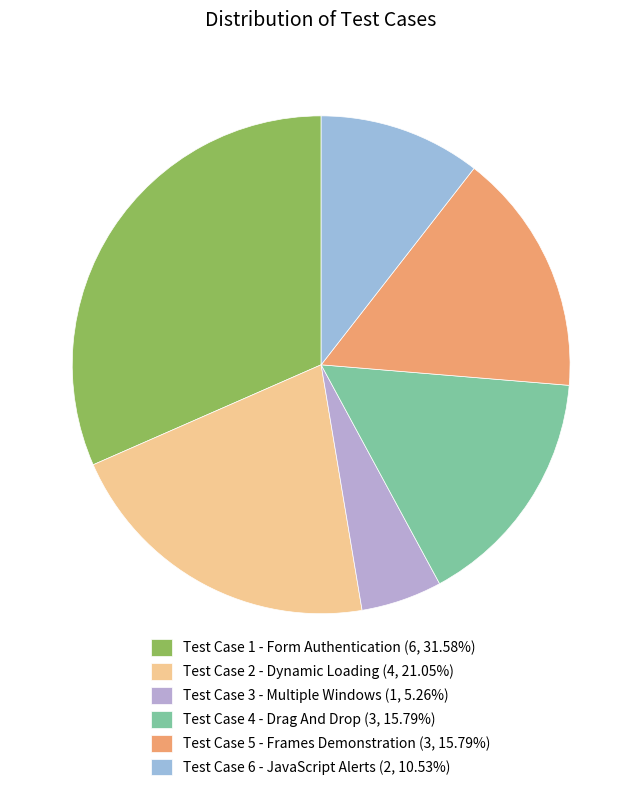

What percentage do Test Case 3 - Multiple Windows and Test Case 4 - Drag And Drop together represent?

21.1%